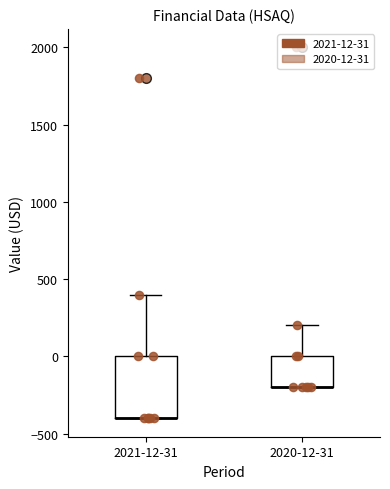

Where is the upper edge of the box for 2020-12-31 on the y-axis? The values are not printed on the chart, so give them approximately, as read against the axis.

0